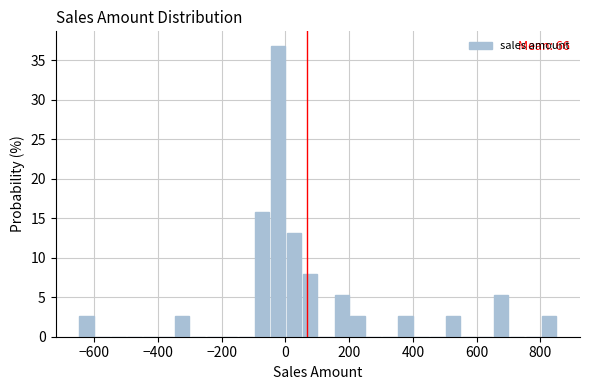

Around what value on the x-axis is the tallest bar? Give the approximate position of its centre, as read against the axis.

-20